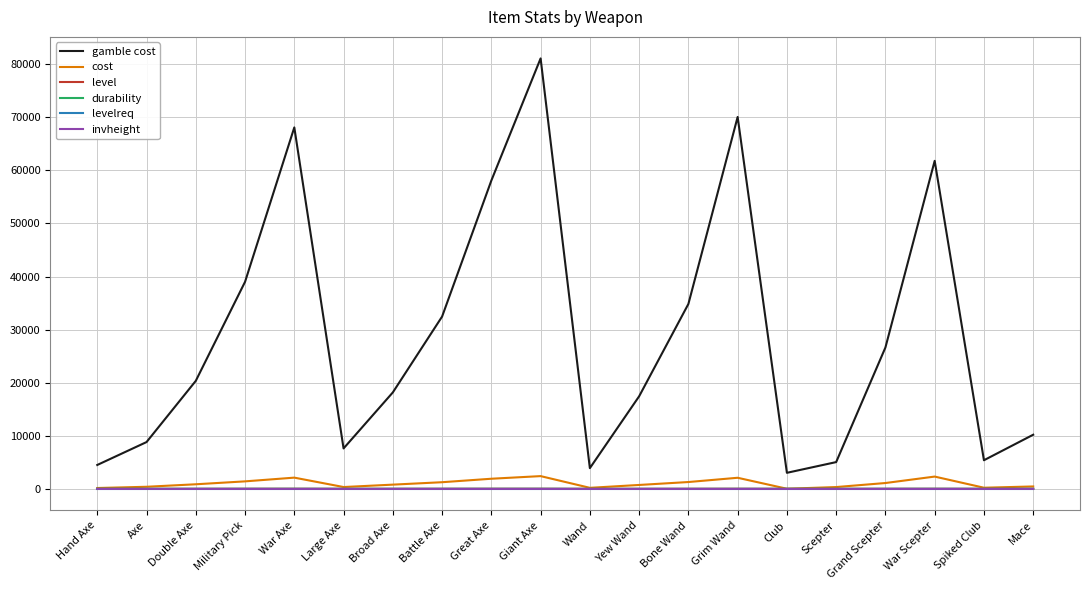

At which label is gamble cost closest to 42051?

Military Pick